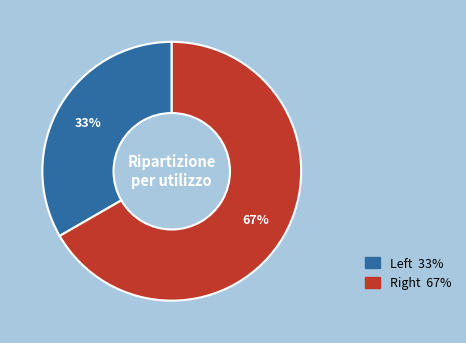

What is the largest slice in the pie chart?

Right